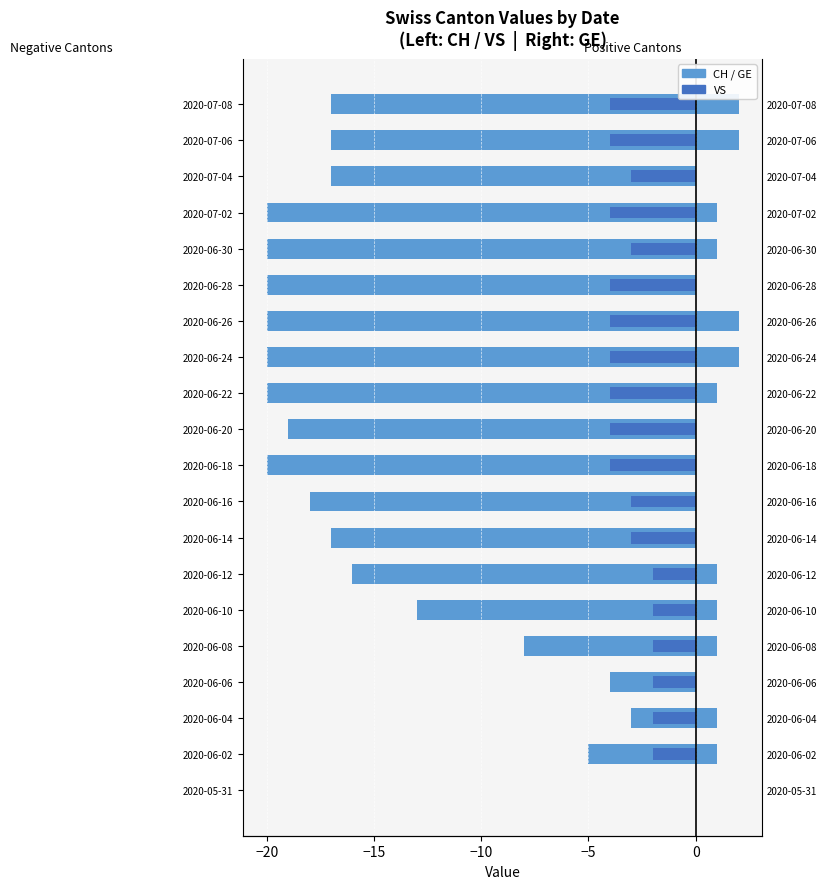

Rank the series by their maximum value, from lowest to highest.

CH, VS, GE